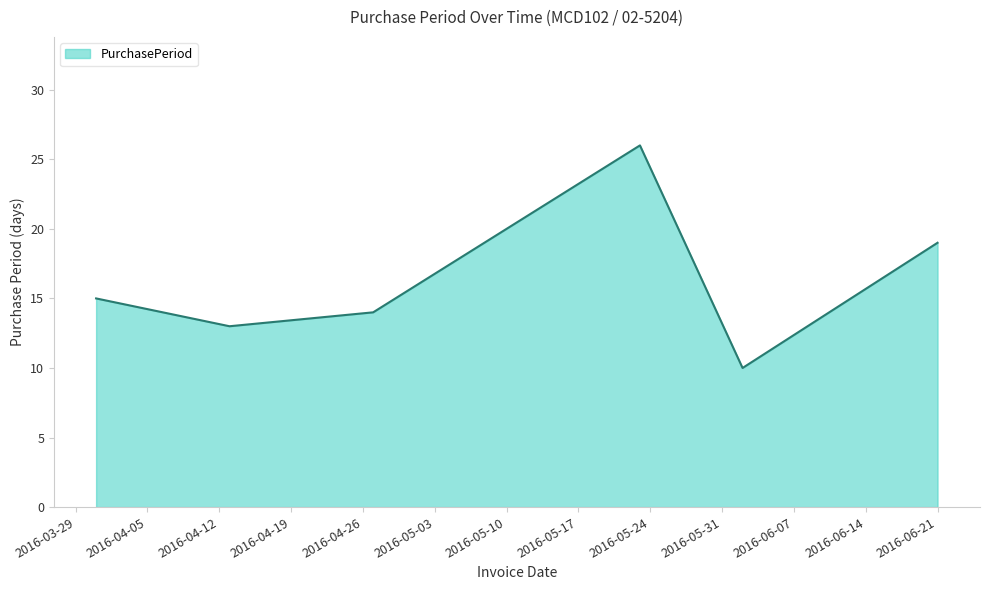

What is the sum of all values?

97